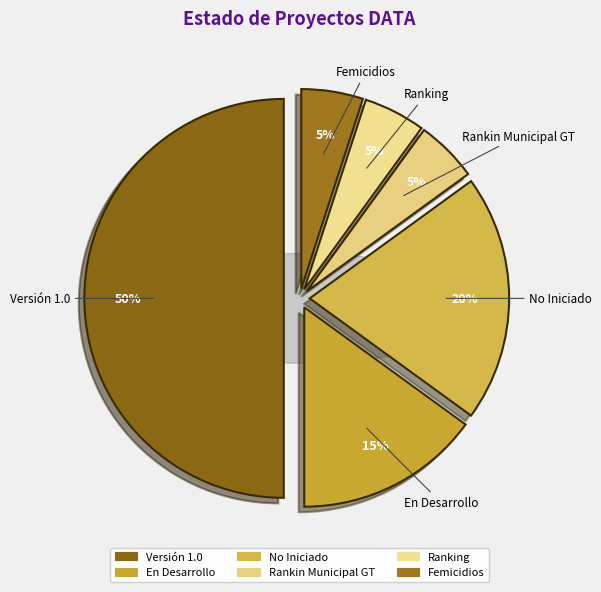

What portion of the pie excludes En Desarrollo?

85.0%